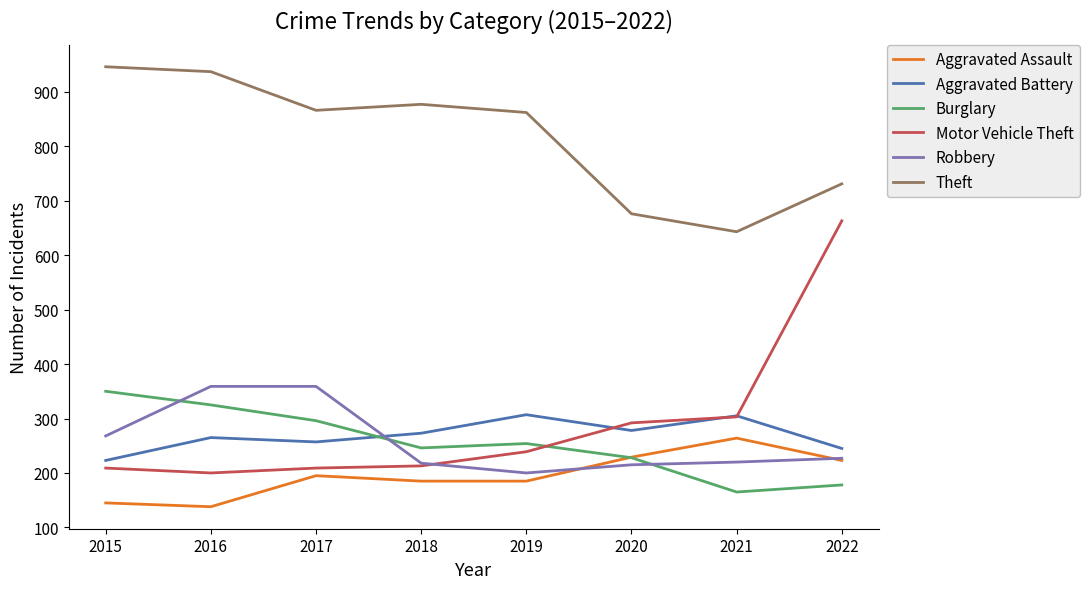

The Burglary series shows 254 at 2019. True or false?

True